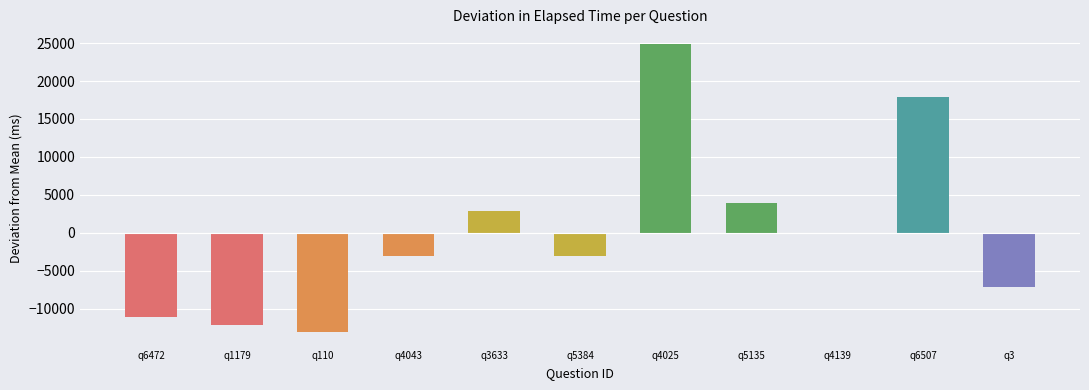

The value at q5384 is -1570.2. True or false?

False